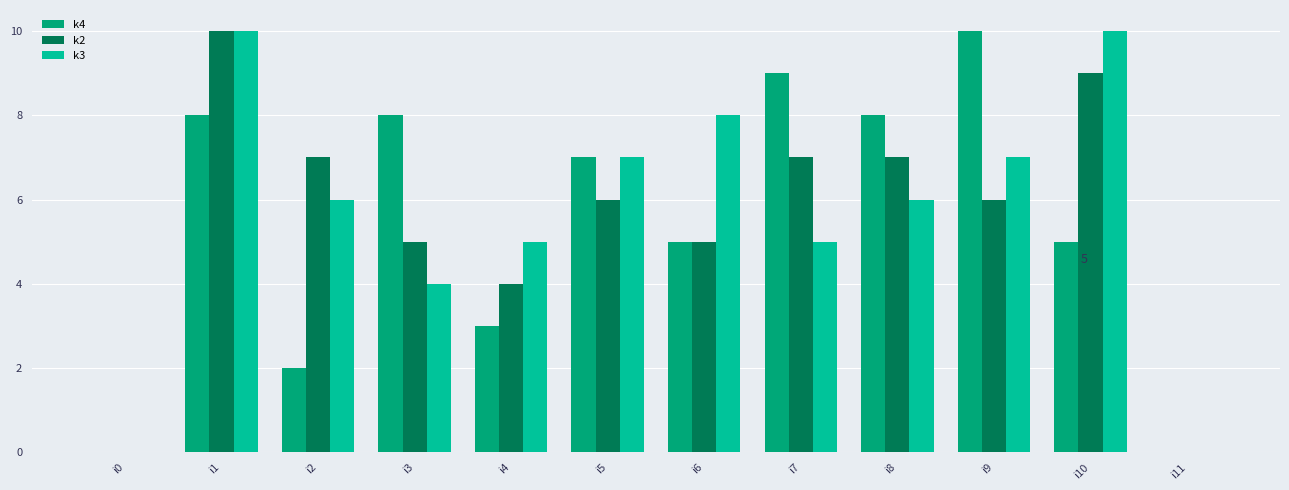

Reading right to left, what are all the values shown in this chart?

k4: i11=0	i10=5	i9=10	i8=8	i7=9	i6=5	i5=7	i4=3	i3=8	i2=2	i1=8	i0=0
k2: i11=0	i10=9	i9=6	i8=7	i7=7	i6=5	i5=6	i4=4	i3=5	i2=7	i1=10	i0=0
k3: i11=0	i10=10	i9=7	i8=6	i7=5	i6=8	i5=7	i4=5	i3=4	i2=6	i1=10	i0=0